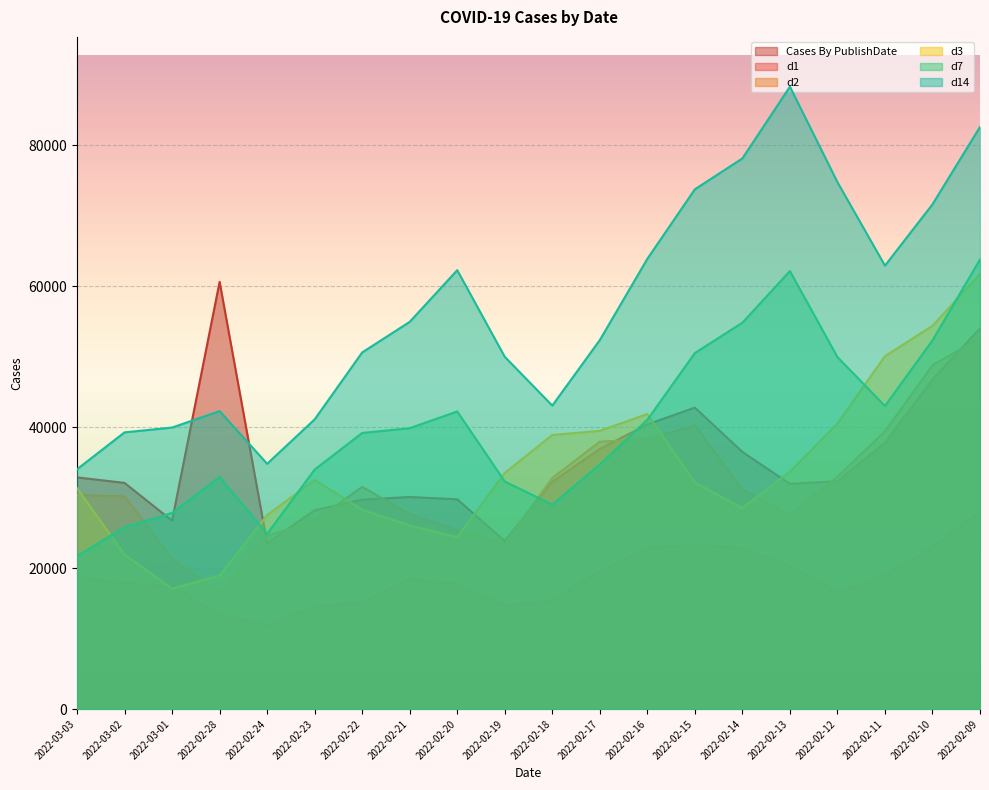

List the series in order of their peak value, highest first.

d14, d7, d3, Cases By PublishDate, d2, d1